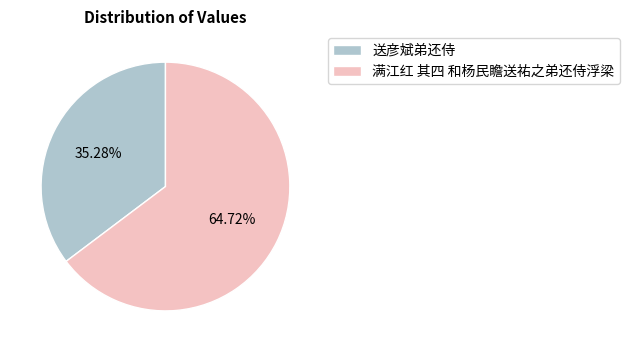

To the nearest percent, what portion does 满江红 其四 和杨民瞻送祐之弟还侍浮梁 represent?

65%